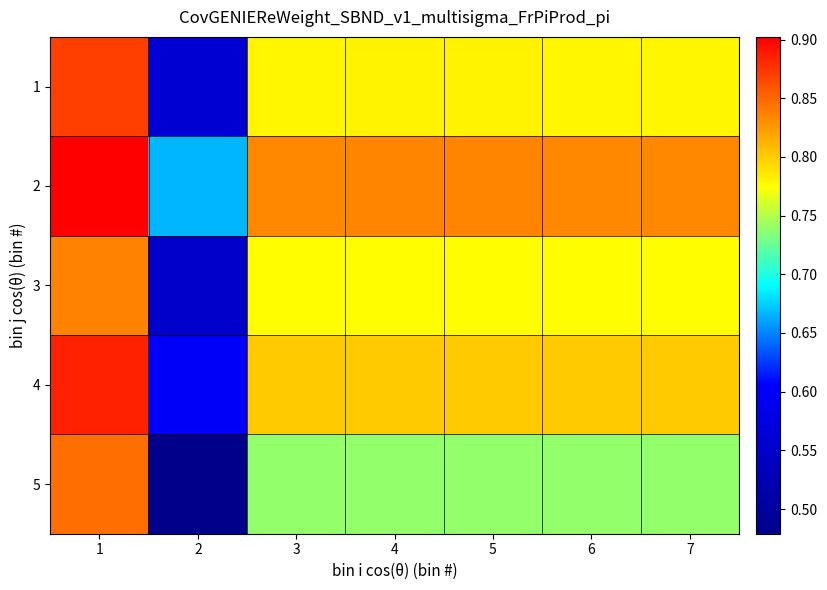

What is the spread (max minus min) of values at 6?

0.1